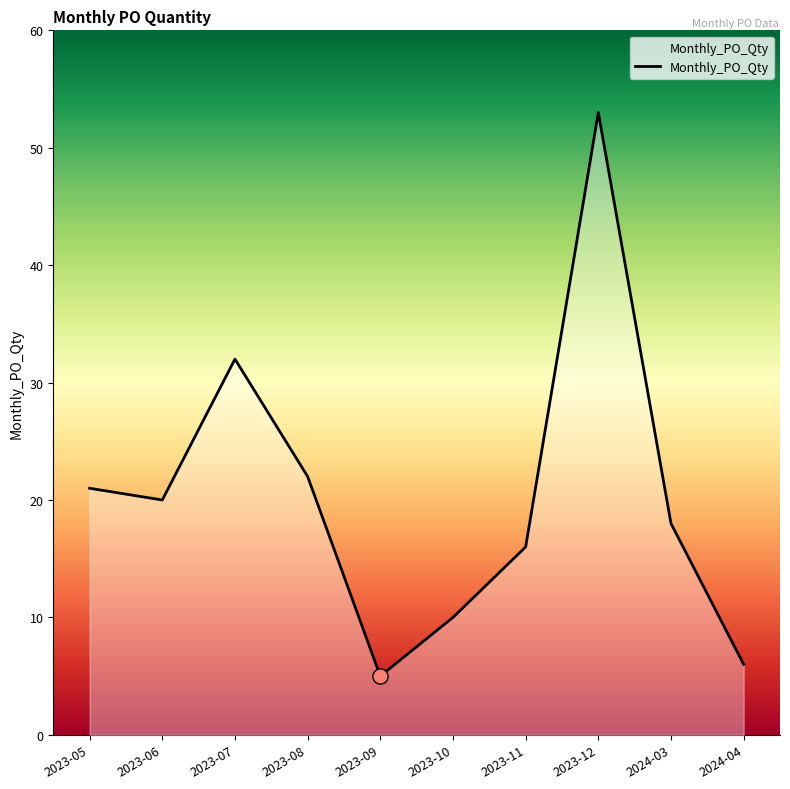

Between 2023-05 and 2023-06, which is larger?

2023-05